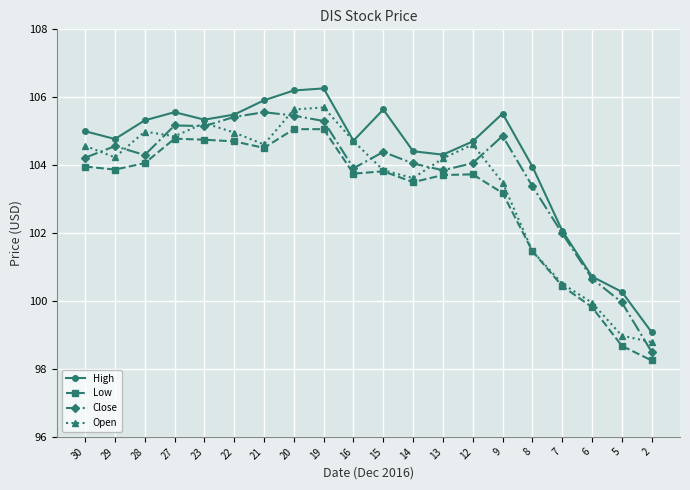

What is the total value across all series at 9?

417.1